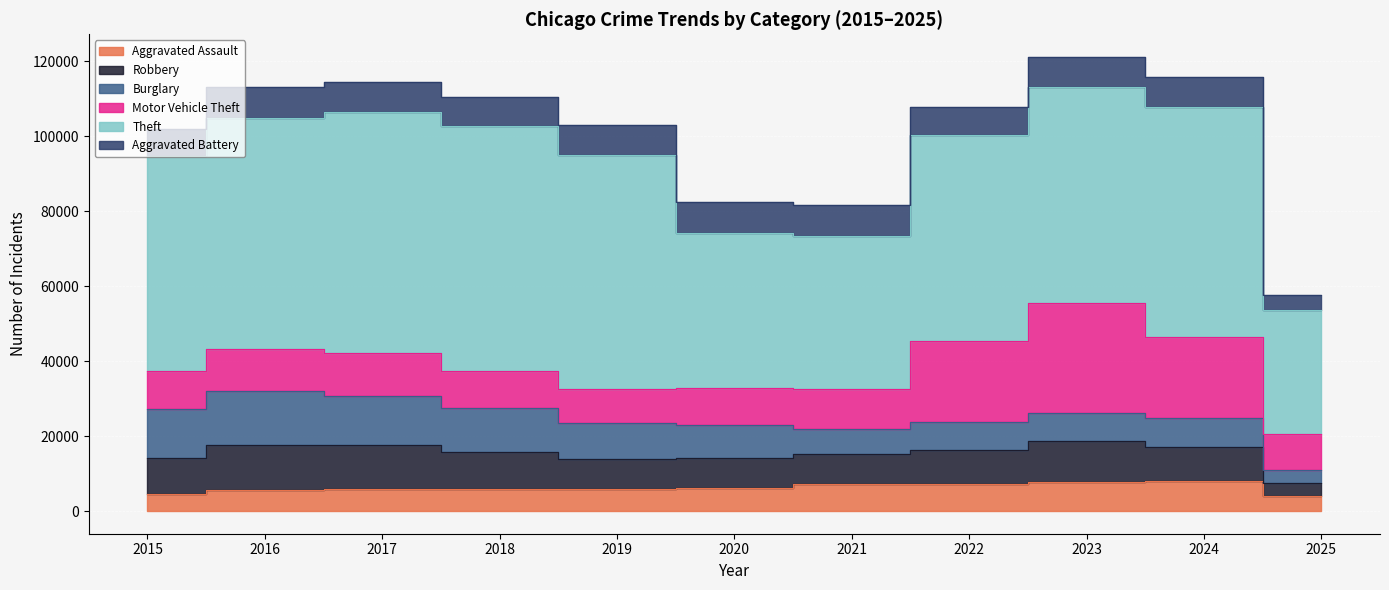

True or false: Burglary and Theft intersect in this chart.

False